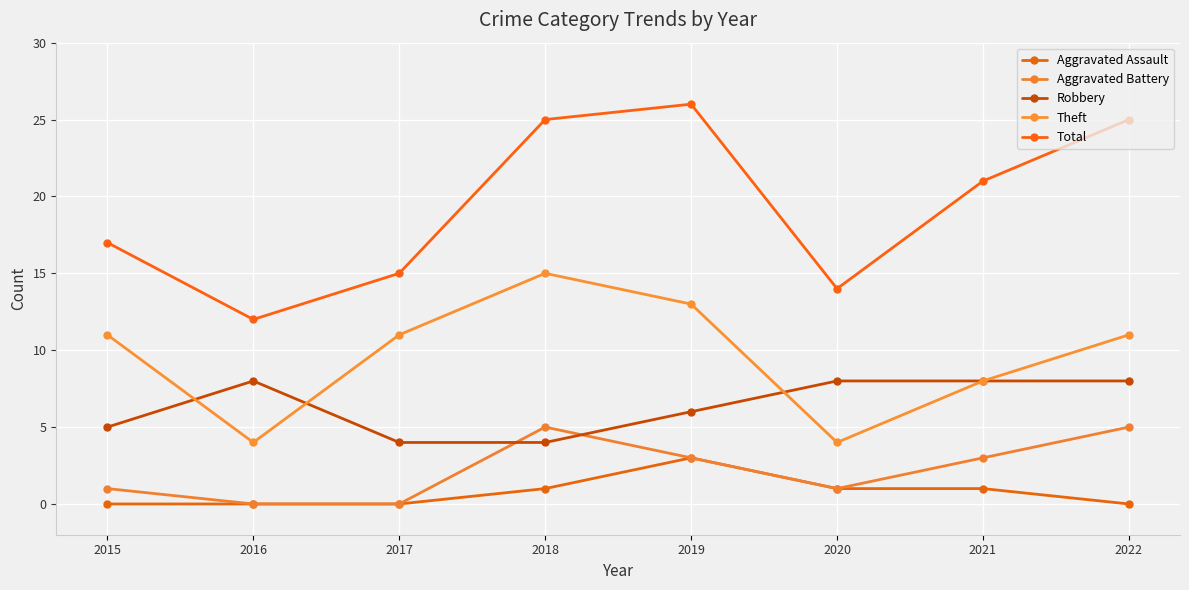

What is the value of the Theft point at the 4th from the left?

15